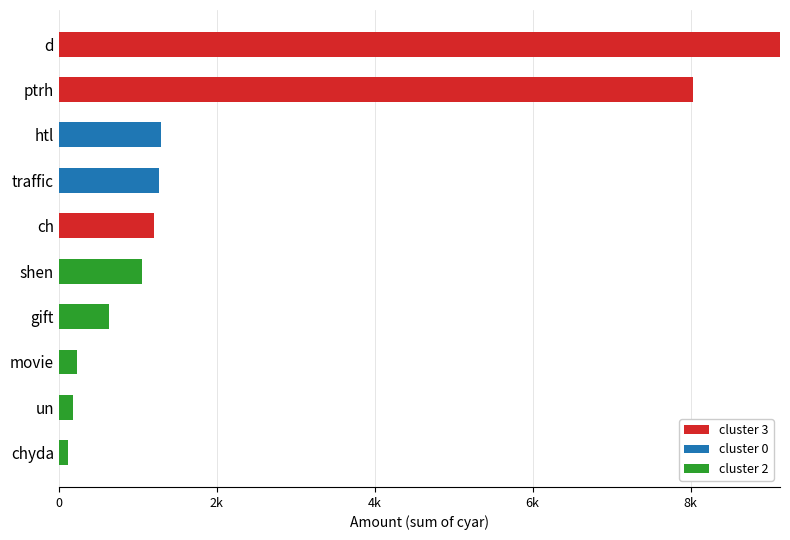

What are all the series names shown in the legend?

cluster 3, cluster 0, cluster 2